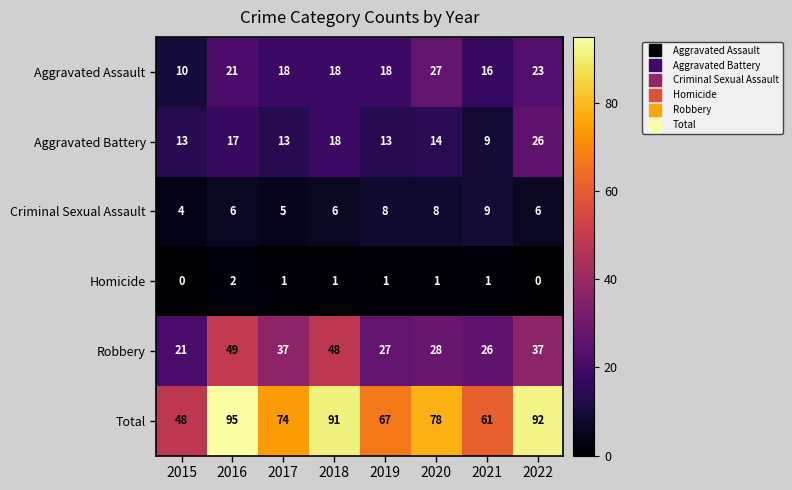

List the series in order of their peak value, highest first.

Total, Robbery, Aggravated Assault, Aggravated Battery, Criminal Sexual Assault, Homicide